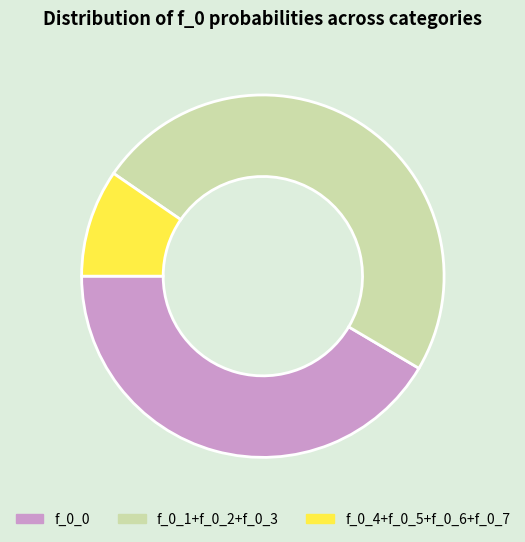

Which has a higher value, f_0_4+f_0_5+f_0_6+f_0_7 or f_0_1+f_0_2+f_0_3?

f_0_1+f_0_2+f_0_3